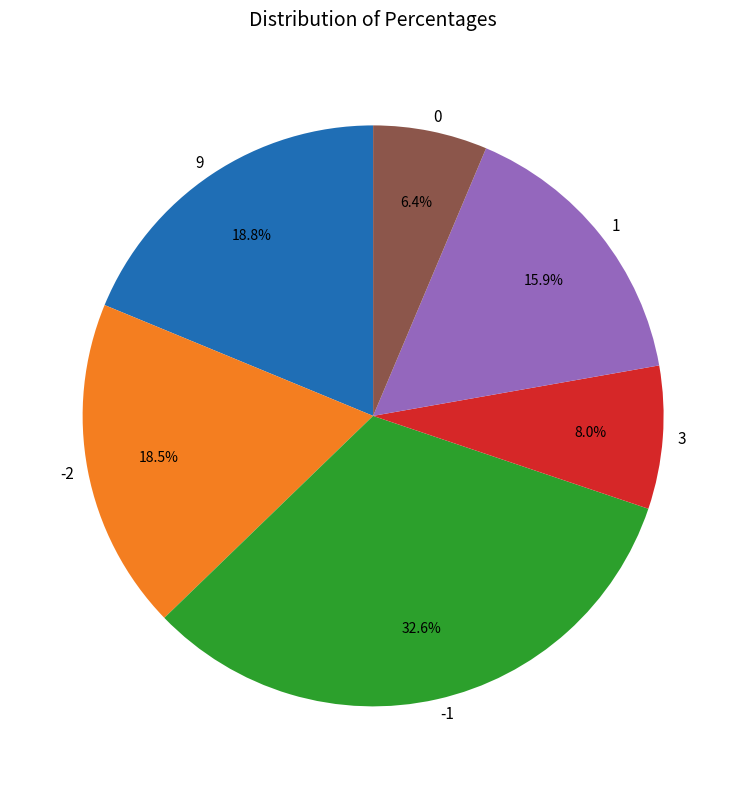

Is there any slice that represents more than half of the pie?

No